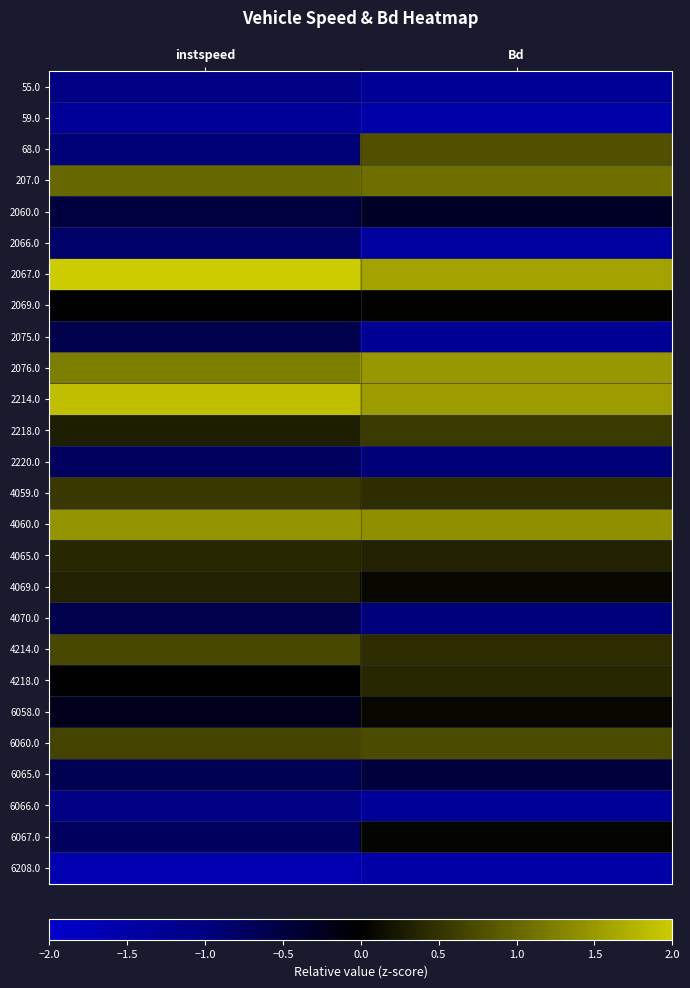

List the series in order of their peak value, lowest first.

6208.0, 59.0, 6066.0, 55.0, 2066.0, 2220.0, 4070.0, 2075.0, 6065.0, 2060.0, 2069.0, 6067.0, 6058.0, 4069.0, 4218.0, 4065.0, 4059.0, 2218.0, 4214.0, 6060.0, 68.0, 207.0, 4060.0, 2076.0, 2214.0, 2067.0